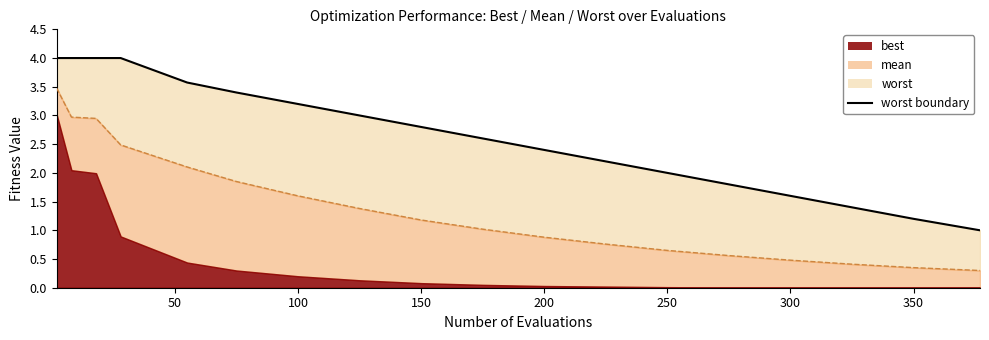

True or false: mean line and worst boundary cross at least once.

False